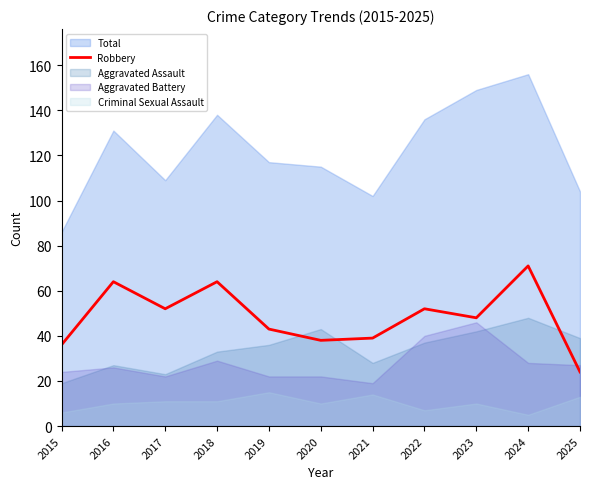

Between 2016 and 2022, which is larger?

2016